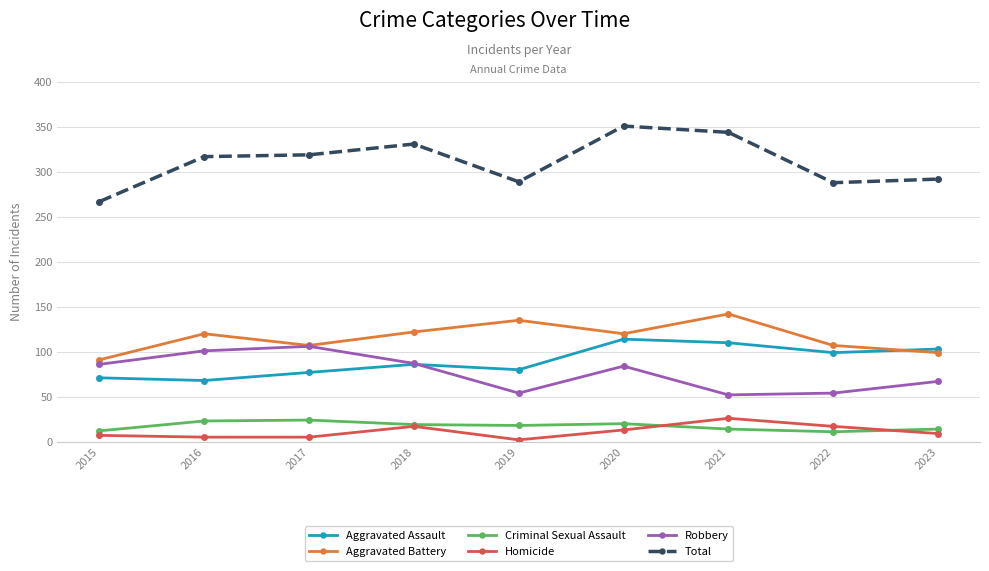

In Aggravated Battery, how many points are higher than both neighbors (excluding endpoints)?

3